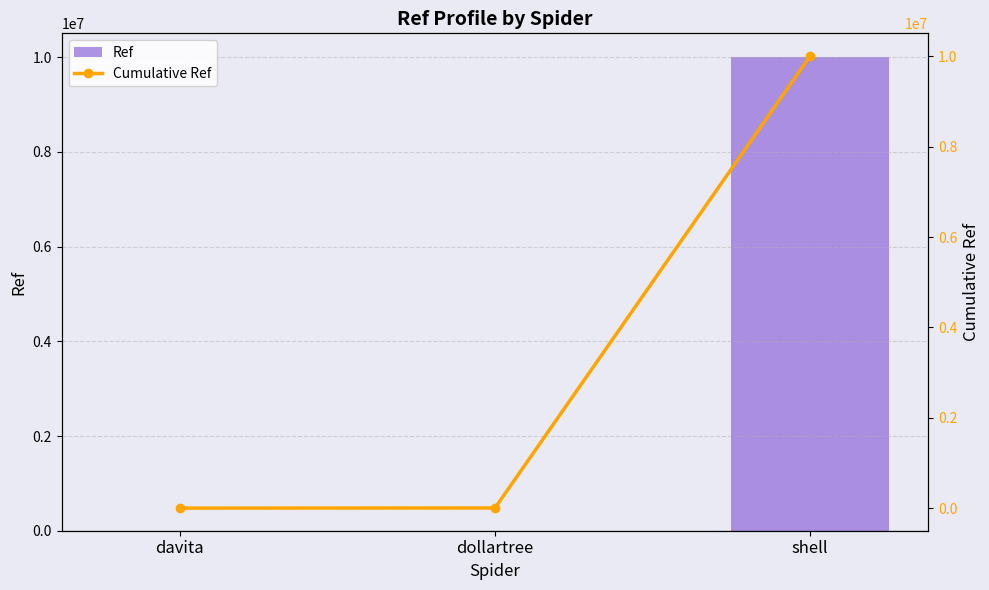

What are all the series names shown in the legend?

Ref, Cumulative Ref